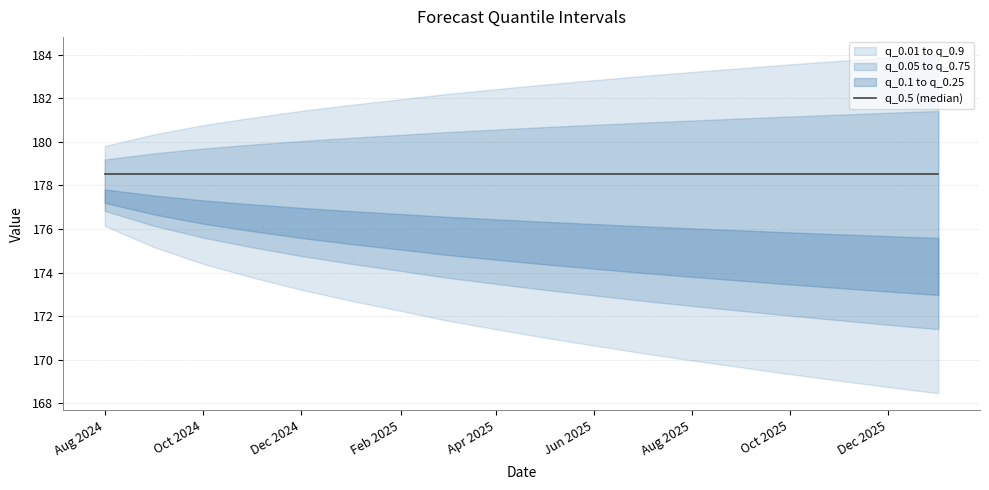

What is the label of the 7th point from the left?

2025-02-01